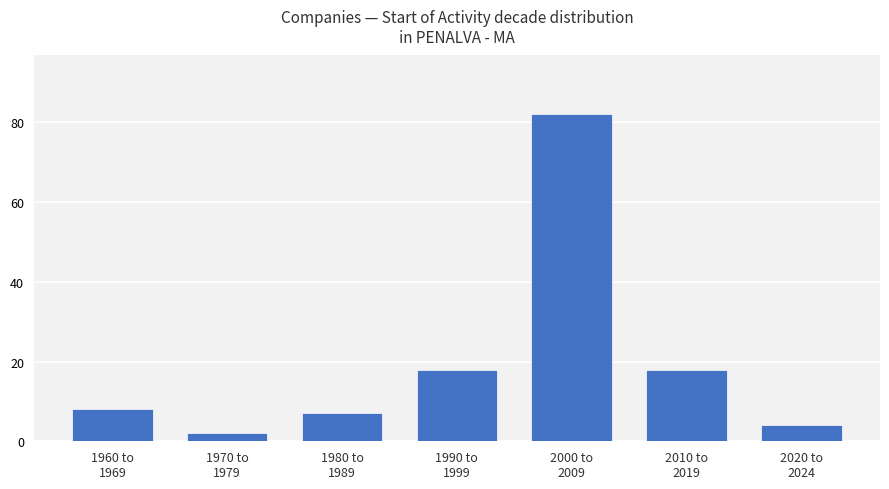

What is the greatest value displayed?

82